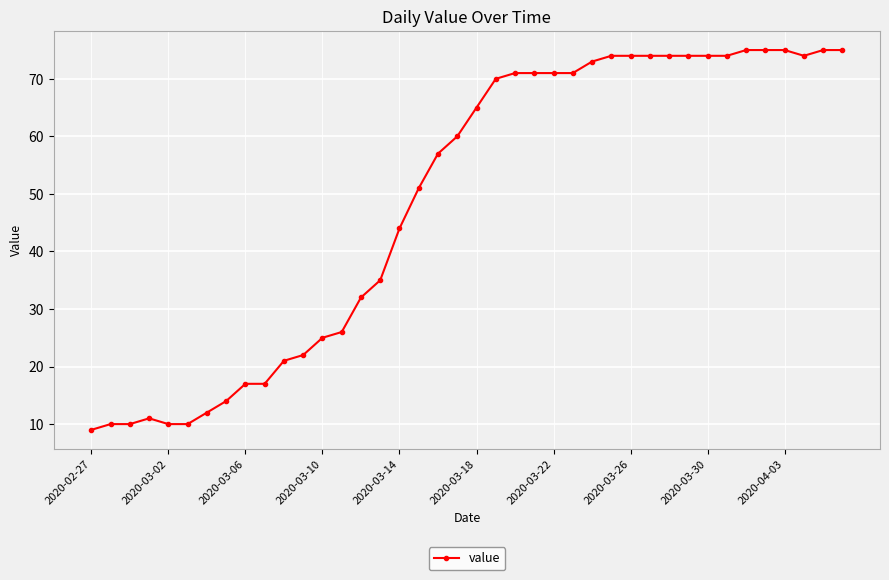

What is the smallest value displayed?

9